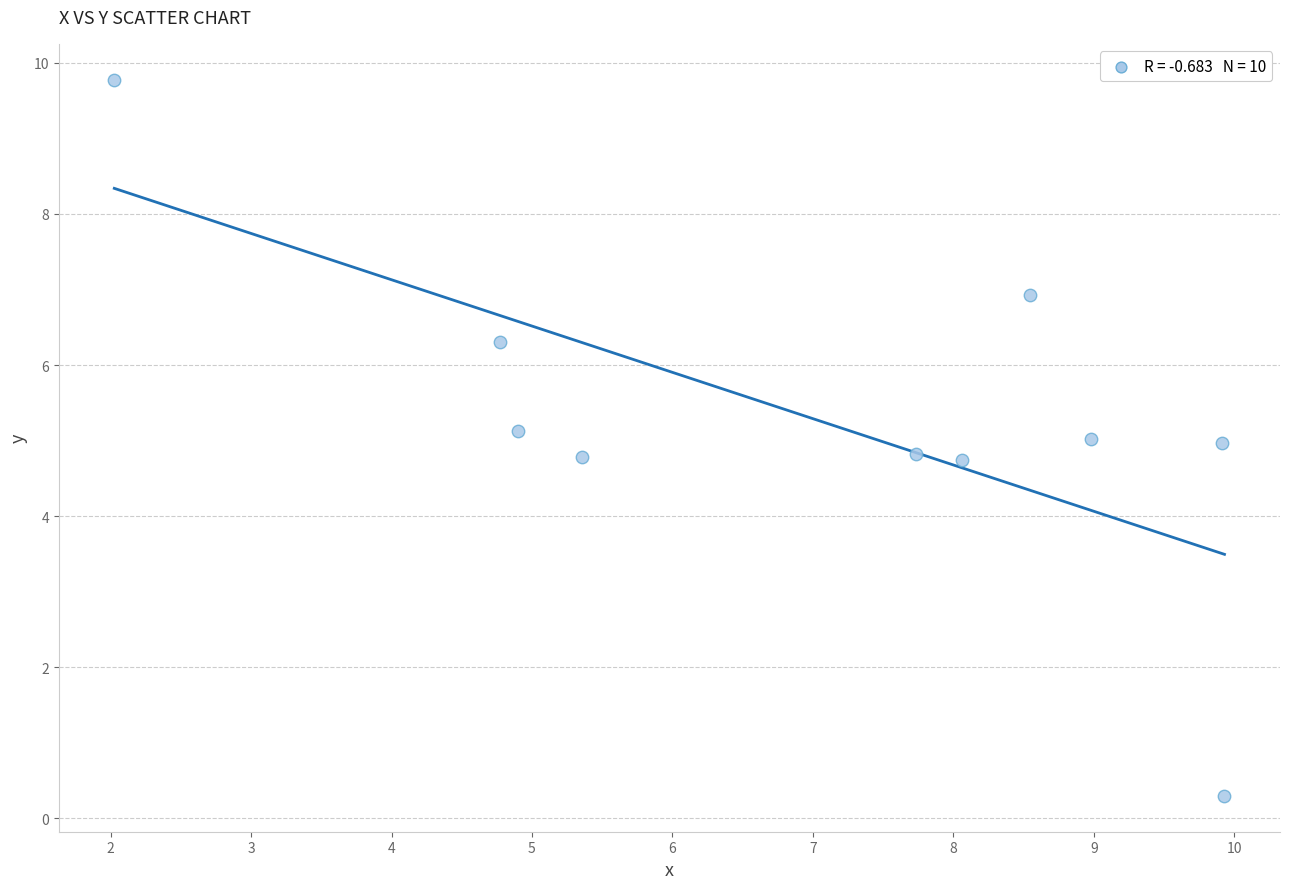

What is the range of Y values (max minus min)?

9.5